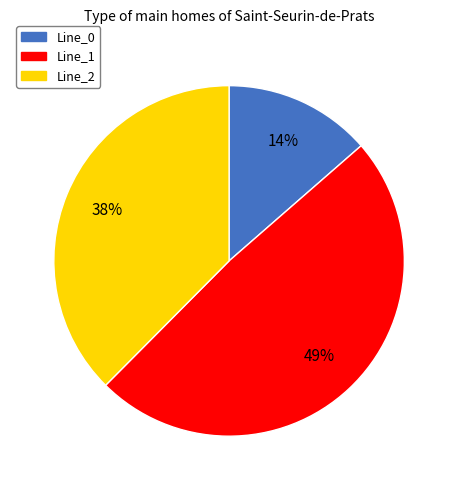

Combined, do Line_1 and Line_0 account for over 50%?

Yes